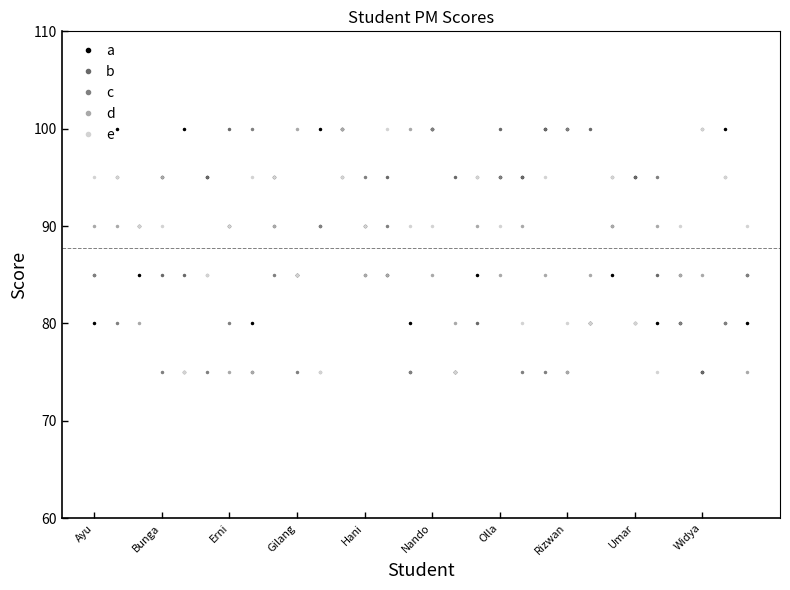

Count the number of data series in this chart.

5